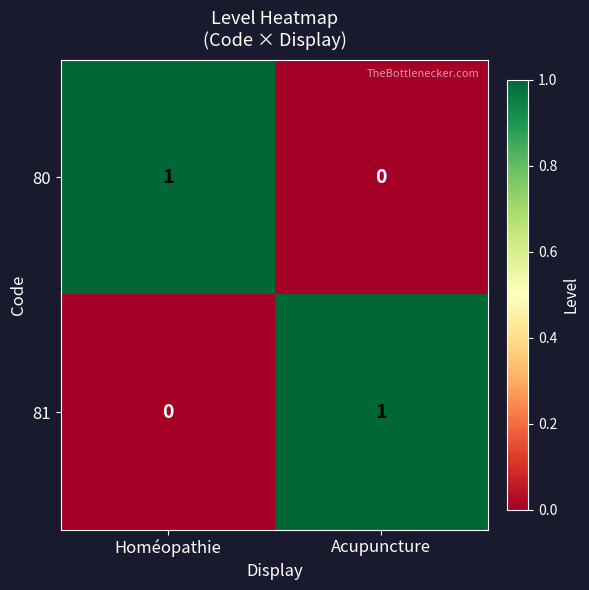

Is it true that 80 equals 2 at Homéopathie?

False